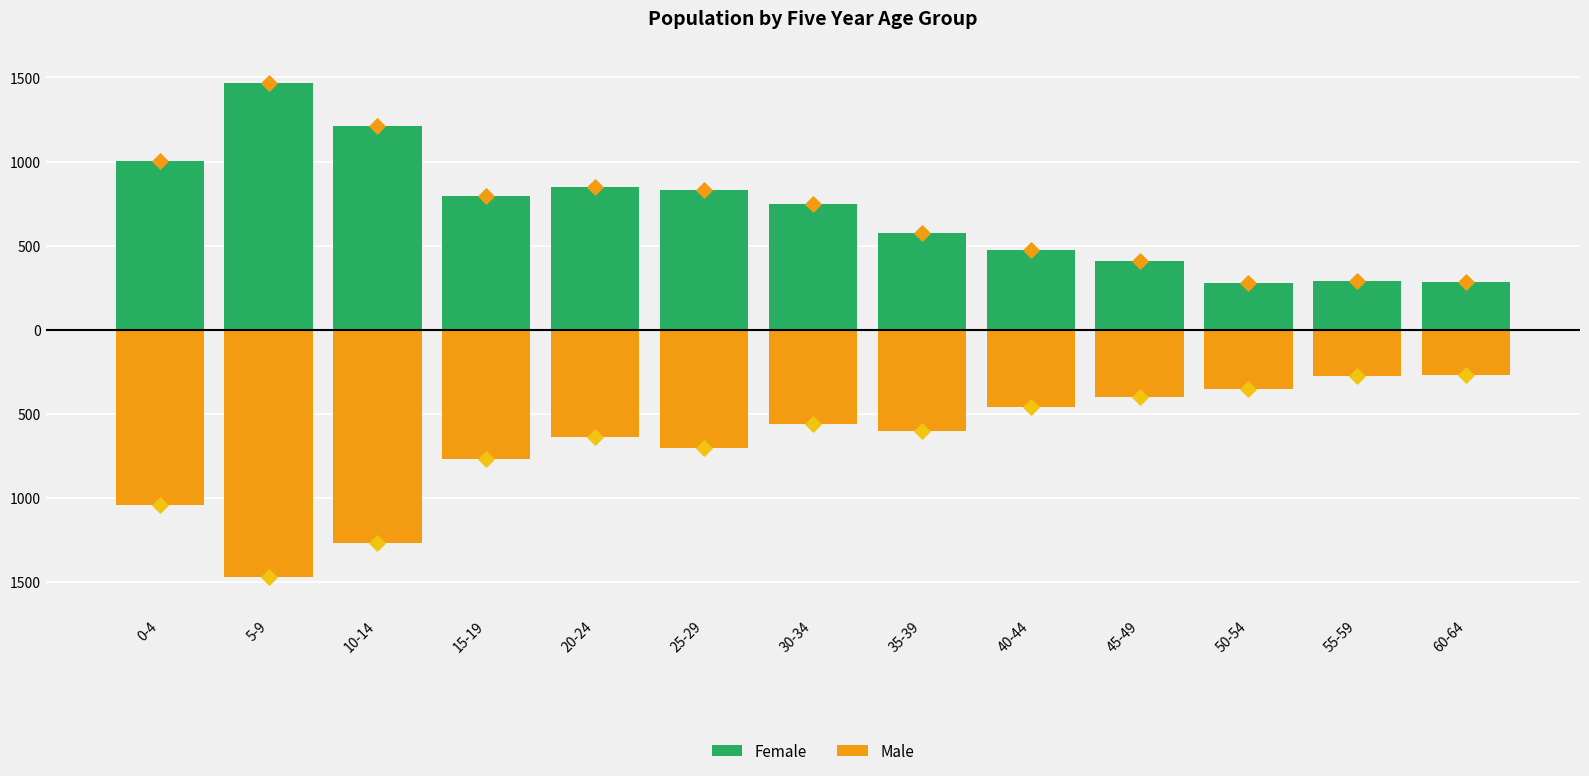

What is the total value across all series at 40-44?

9